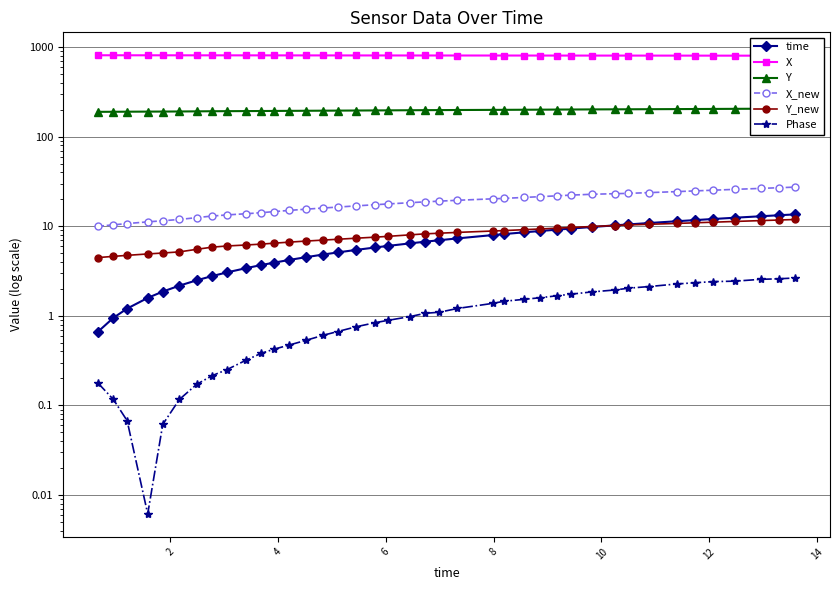

Does the chart have visible grid lines?

Yes